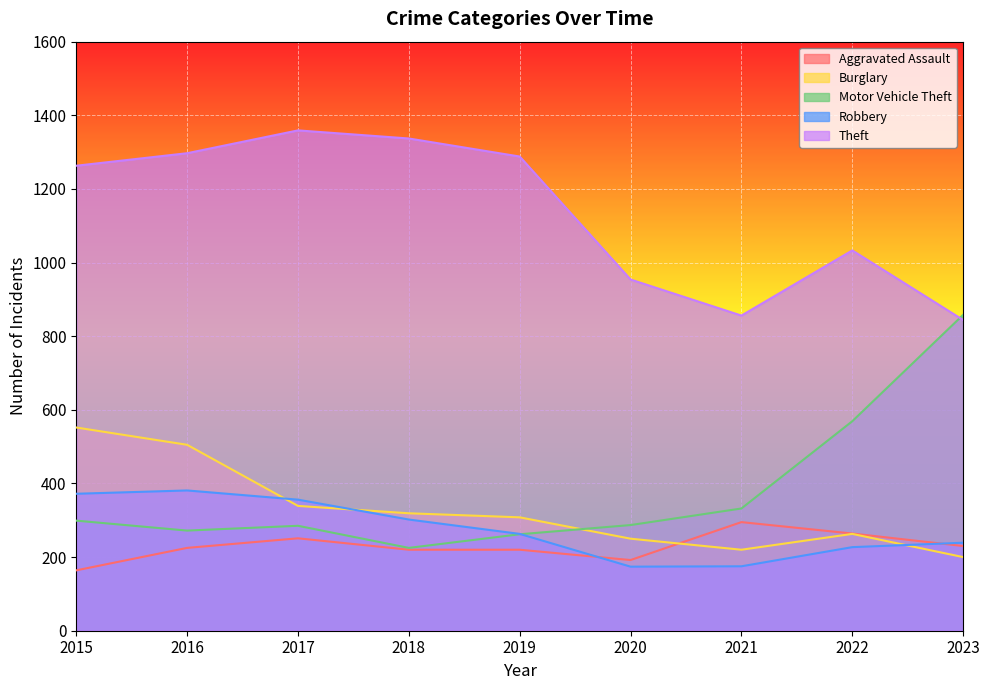

What is the maximum value shown in the chart?

1359